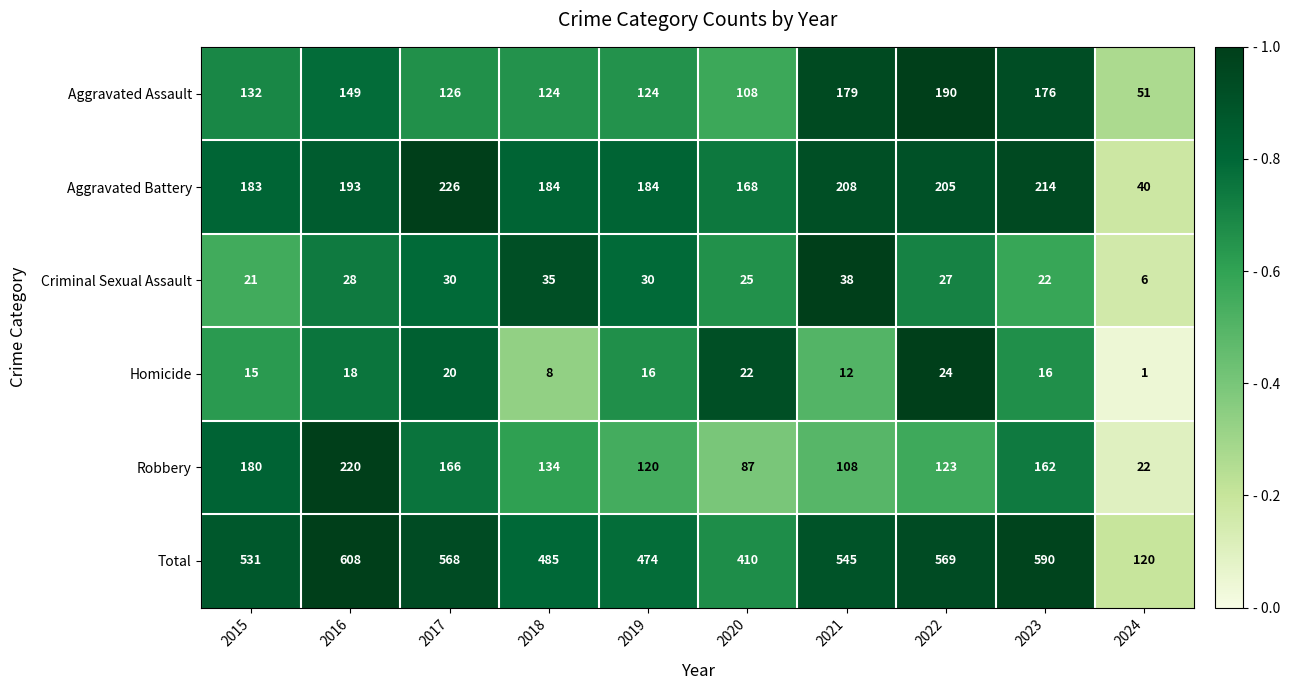

Which category has the highest value across all series?

2016